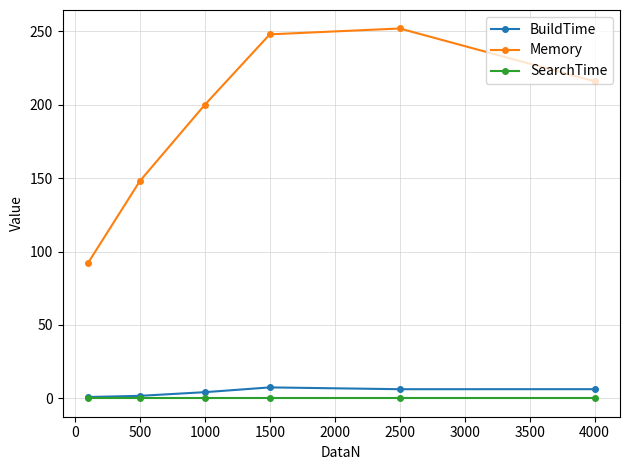

Which series has the largest total across all categories?

Memory